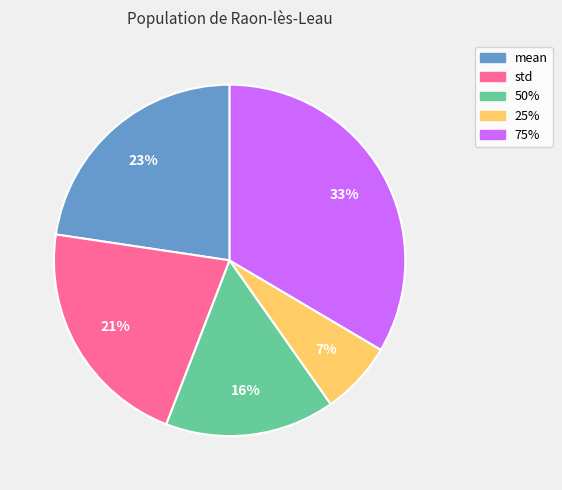

To the nearest percent, what portion does 25% represent?

7%